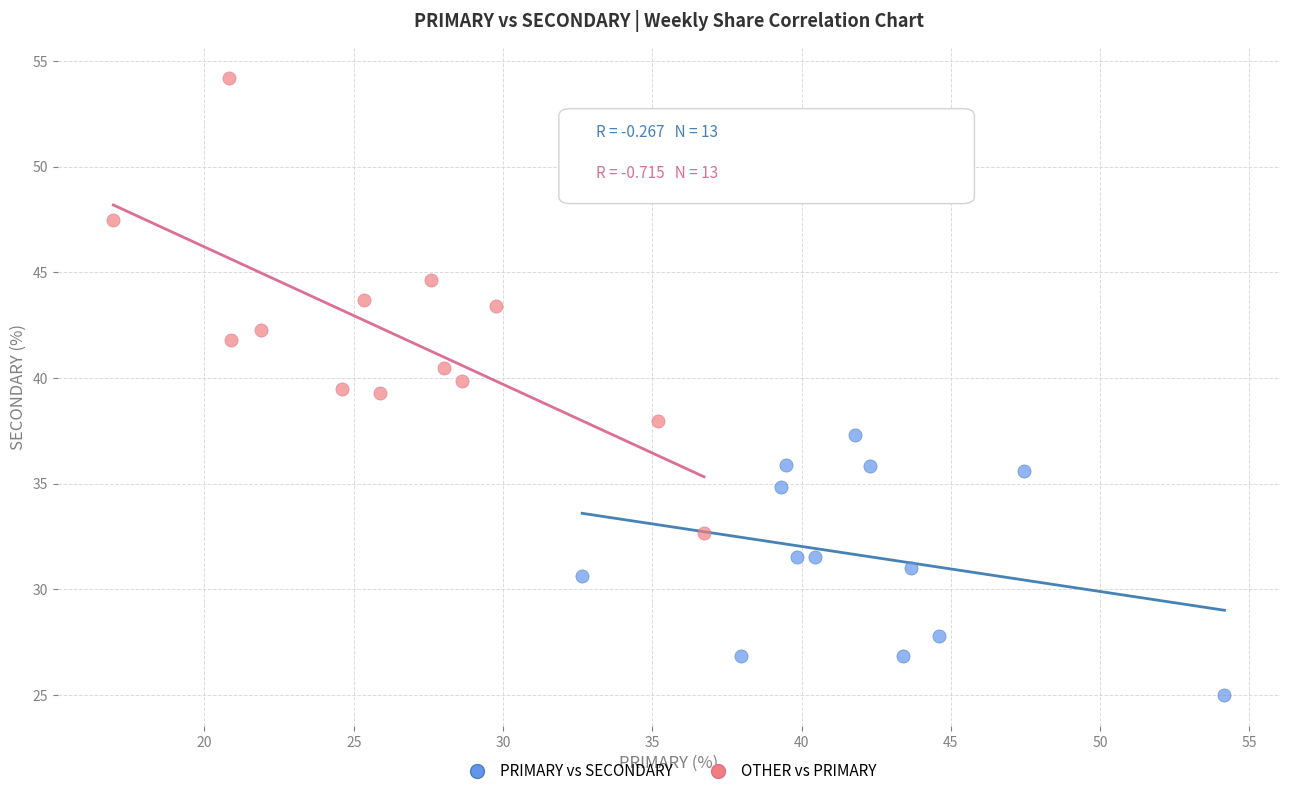

Which series reaches the minimum Y coordinate?

PRIMARY vs SECONDARY